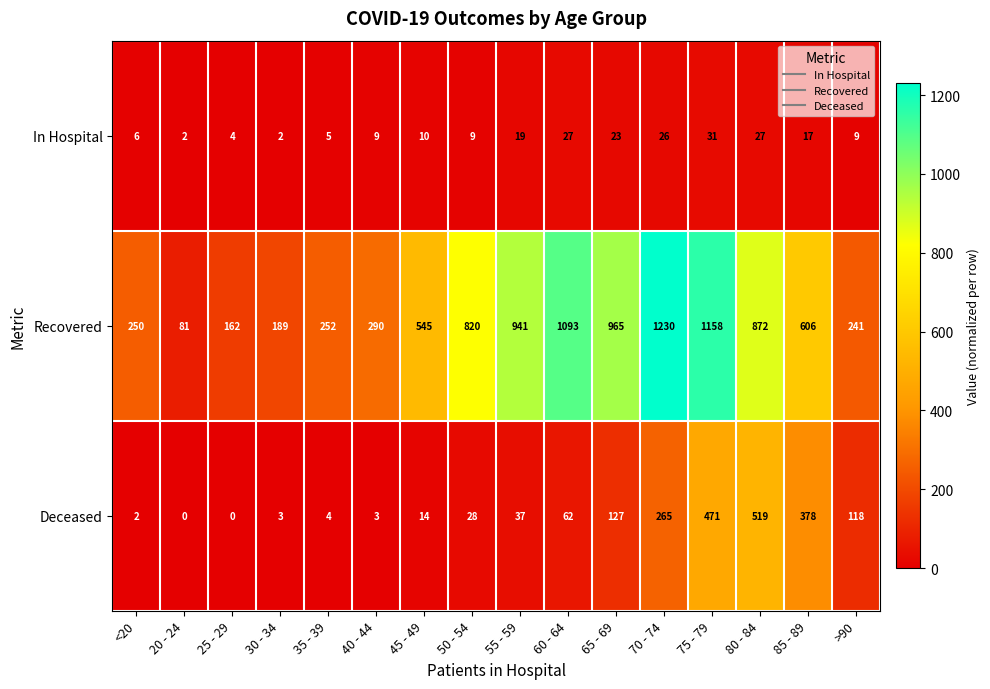

What is the difference between the maximum and minimum values in the In Hospital series?

29